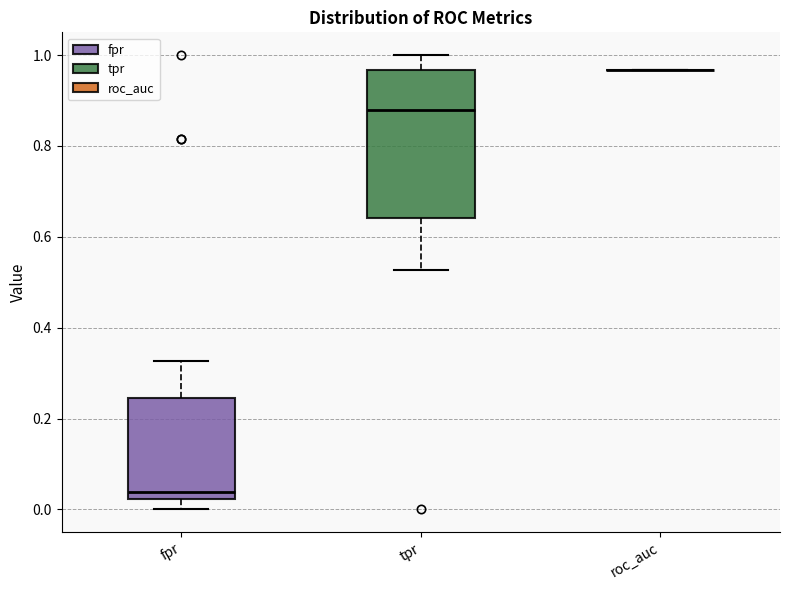

Reading left to right, read every box against the y-axis: the position of its median line, the range the box covers, and the ends of its whiskers. The values are not printed on the chart, so give them approximately, as read against the axis.

fpr: median 0.04, box 0.02 to 0.24, whiskers 0.00 to 0.32
tpr: median 0.88, box 0.64 to 0.96, whiskers 0.52 to 1.00
roc_auc: box collapsed to a line at 0.96, whiskers 0.96 to 0.96